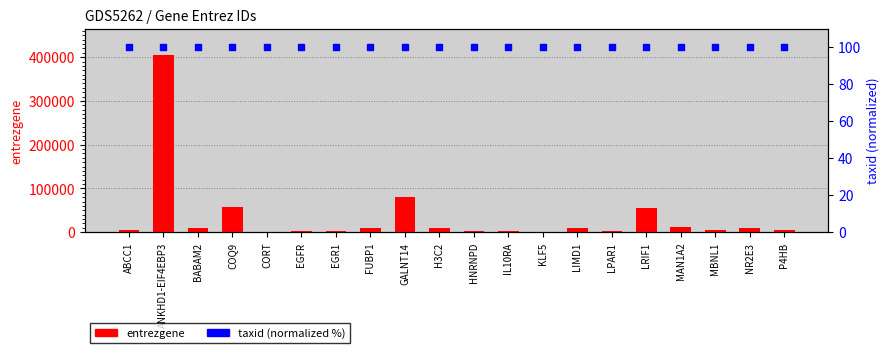

What is the total value across all series at H3C2?

8458